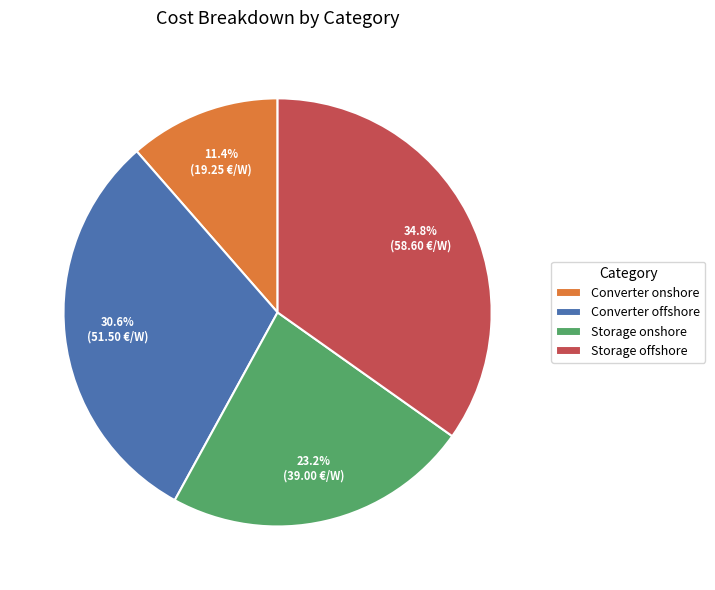

To the nearest percent, what portion does Converter onshore represent?

11%